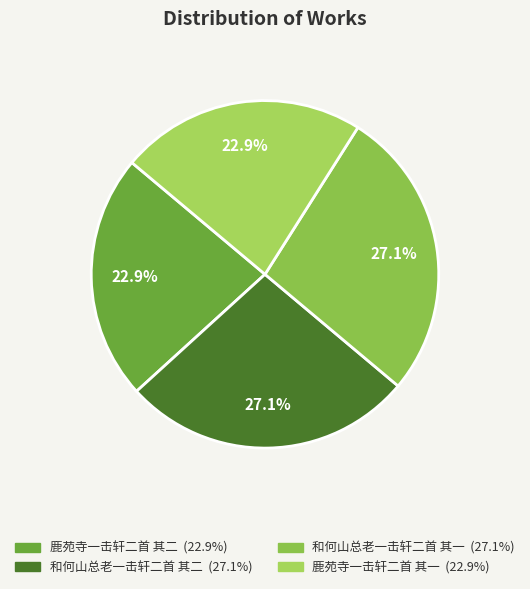

How many segments does this pie chart have?

4